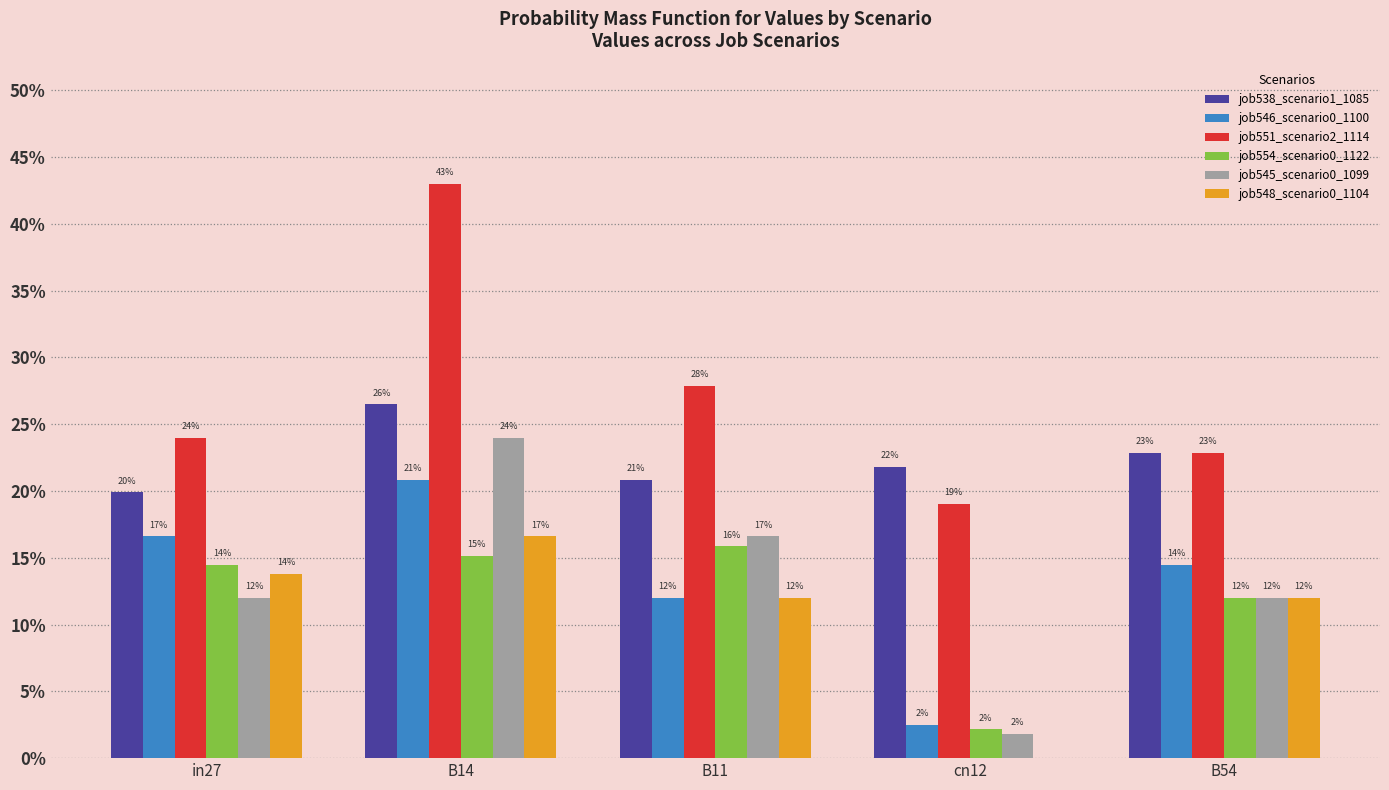

Does the chart contain stacked bars?

No